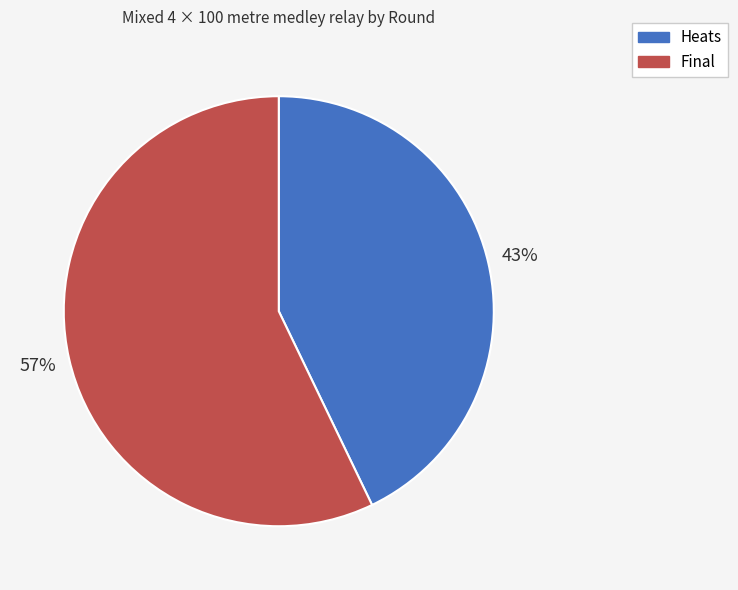

Approximately how many times larger is the value at Final compared to Heats?

1.3